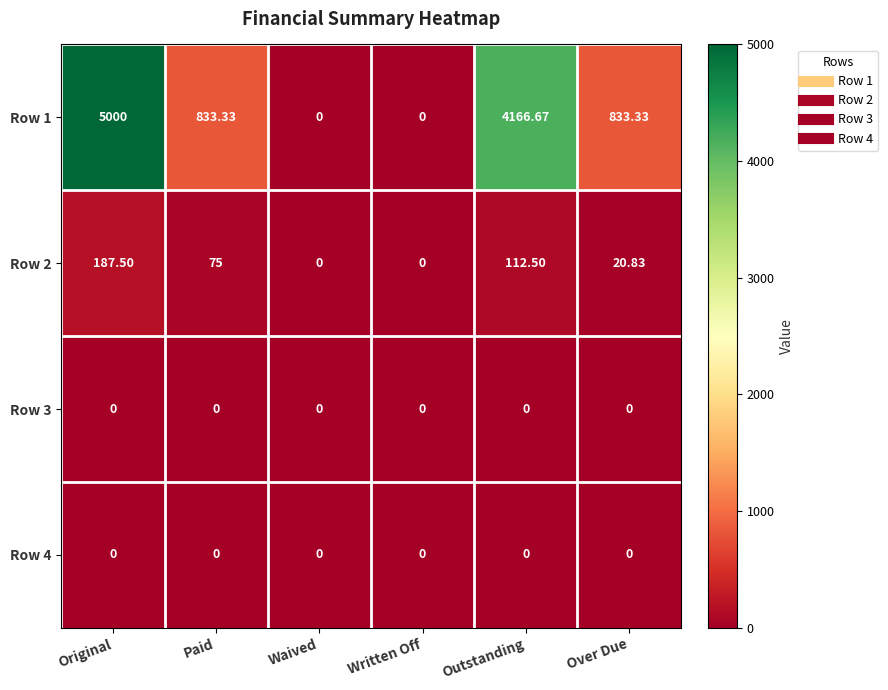

What is the greatest value displayed?

5000.0